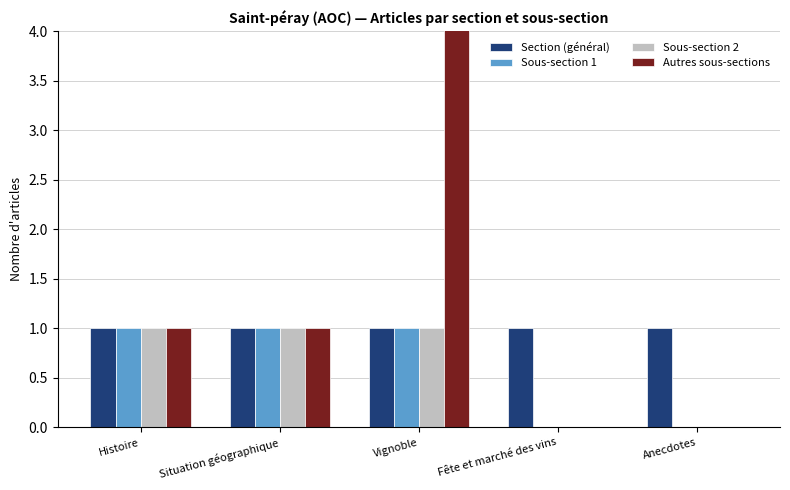

At how many categories does at least one series exceed 1?

1